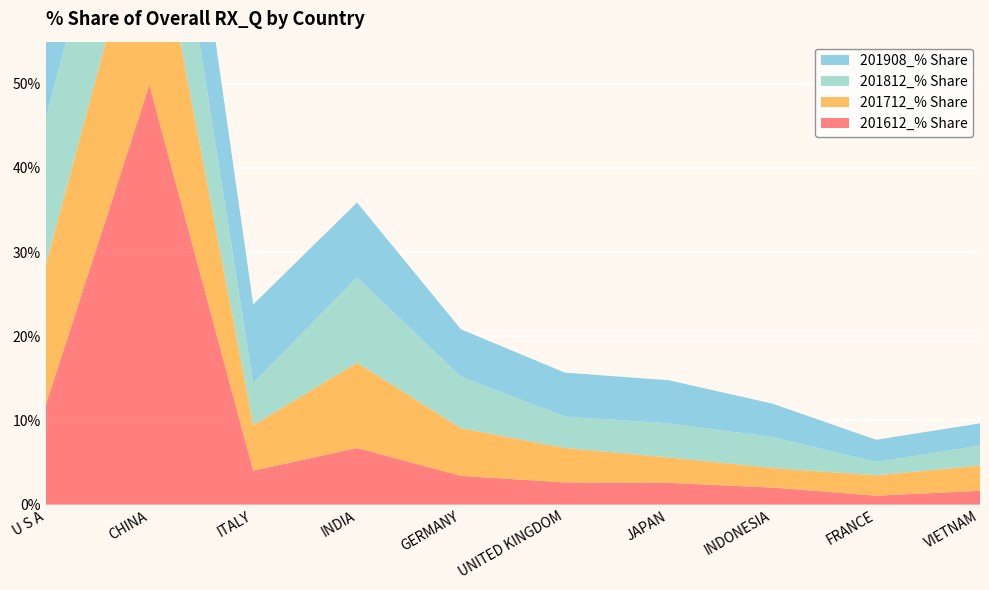

Reading right to left, transcribe all the data shown in this chart.

201612_% Share: VIETNAM=1.6	FRANCE=1.1	INDONESIA=2.0	JAPAN=2.6	UNITED KINGDOM=2.6	GERMANY=3.4	INDIA=6.7	ITALY=4.0	CHINA=49.9	U S A=11.7
201712_% Share: VIETNAM=3.0	FRANCE=2.4	INDONESIA=2.3	JAPAN=3.0	UNITED KINGDOM=4.1	GERMANY=5.7	INDIA=10.1	ITALY=5.4	CHINA=24.4	U S A=16.6
201812_% Share: VIETNAM=2.4	FRANCE=1.6	INDONESIA=3.7	JAPAN=4.0	UNITED KINGDOM=3.7	GERMANY=6.1	INDIA=10.1	ITALY=5.0	CHINA=18.4	U S A=17.4
201908_% Share: VIETNAM=2.6	FRANCE=2.6	INDONESIA=4.0	JAPAN=5.1	UNITED KINGDOM=5.2	GERMANY=5.6	INDIA=8.9	ITALY=9.3	CHINA=17.2	U S A=17.8